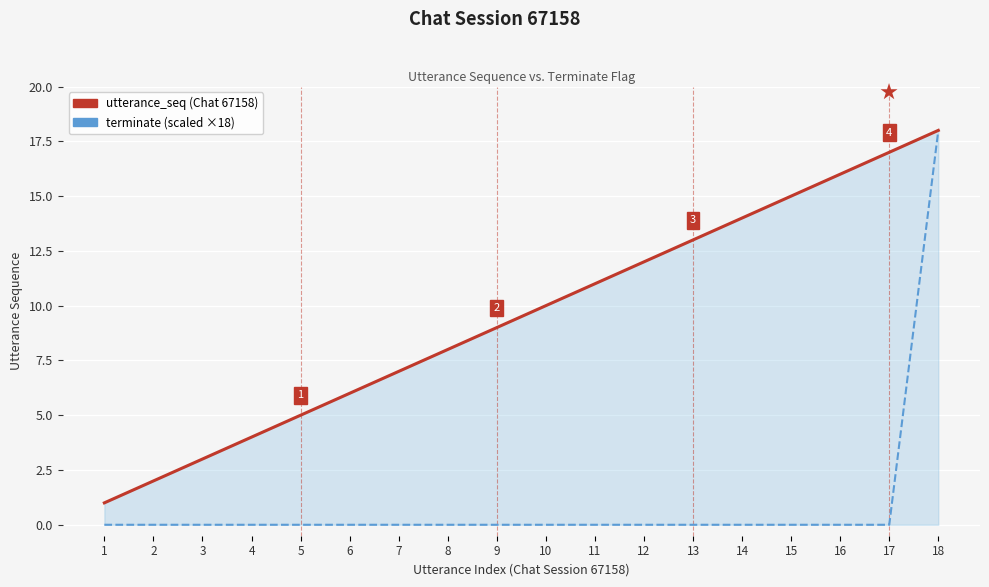

Reading left to right, extract all data points from this chart.

utterance_seq (Chat 67158): 1	2	3	4	5	6	7	8	9	10	11	12	13	14	15	16	17	18
terminate (scaled ×18): 0	0	0	0	0	0	0	0	0	0	0	0	0	0	0	0	0	18